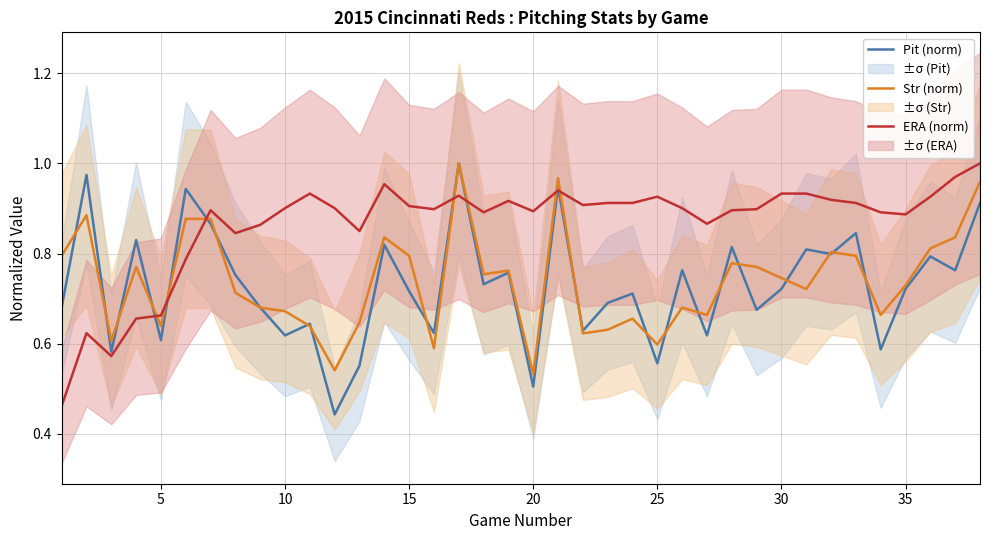

Does the chart display data point markers on the line(s)?

No